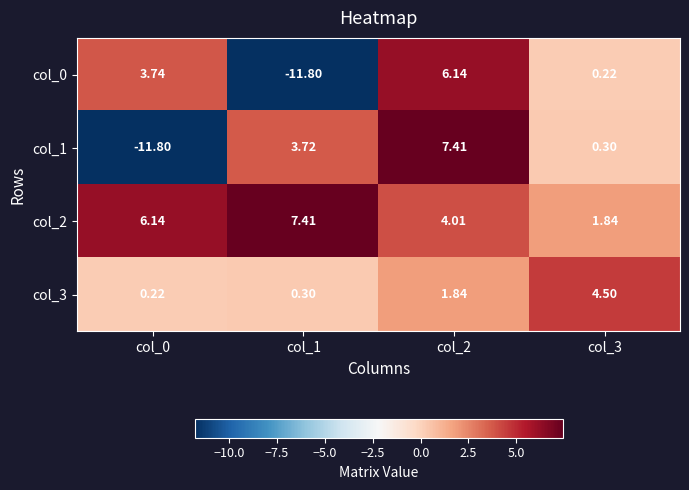

Count the number of categories in the chart.

4